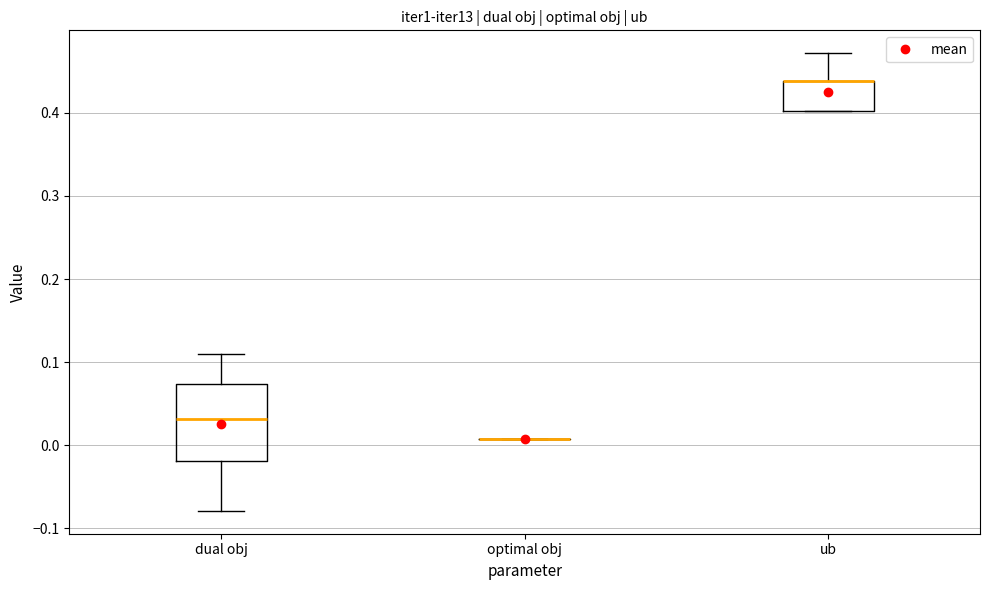

Comparing the boxes themselves (not the whiskers), which one is the tallest?

dual obj